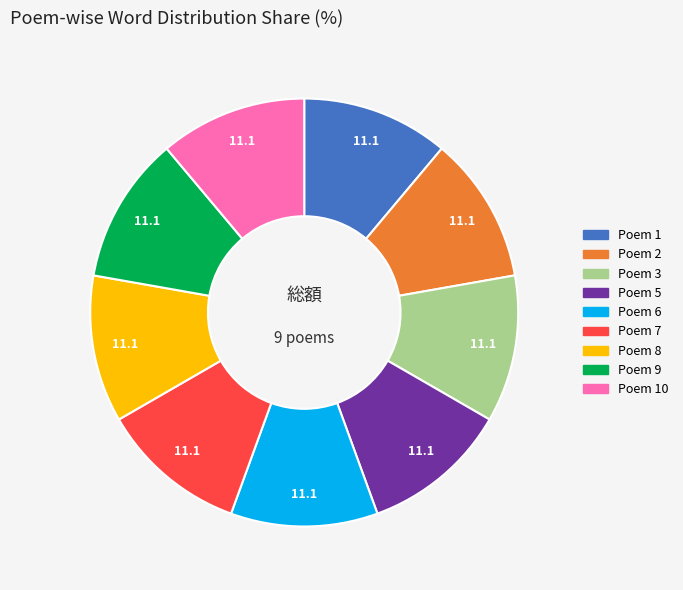

How many segments does this pie chart have?

9